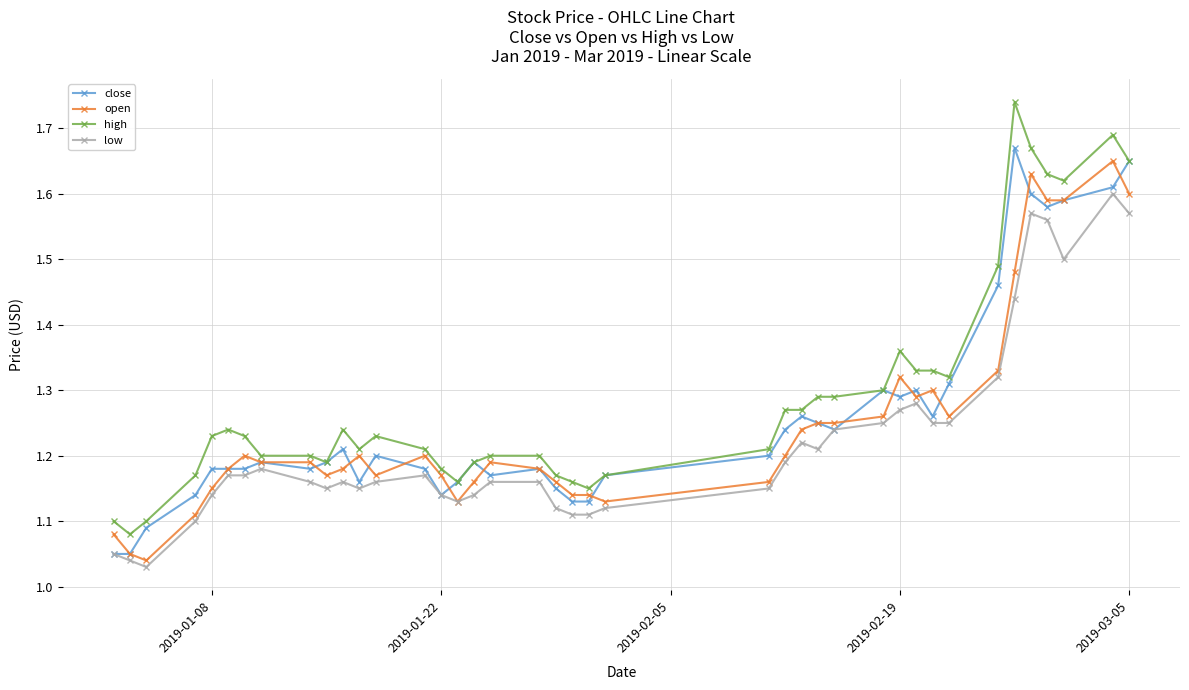

At how many categories does at least one series exceed 1?

40